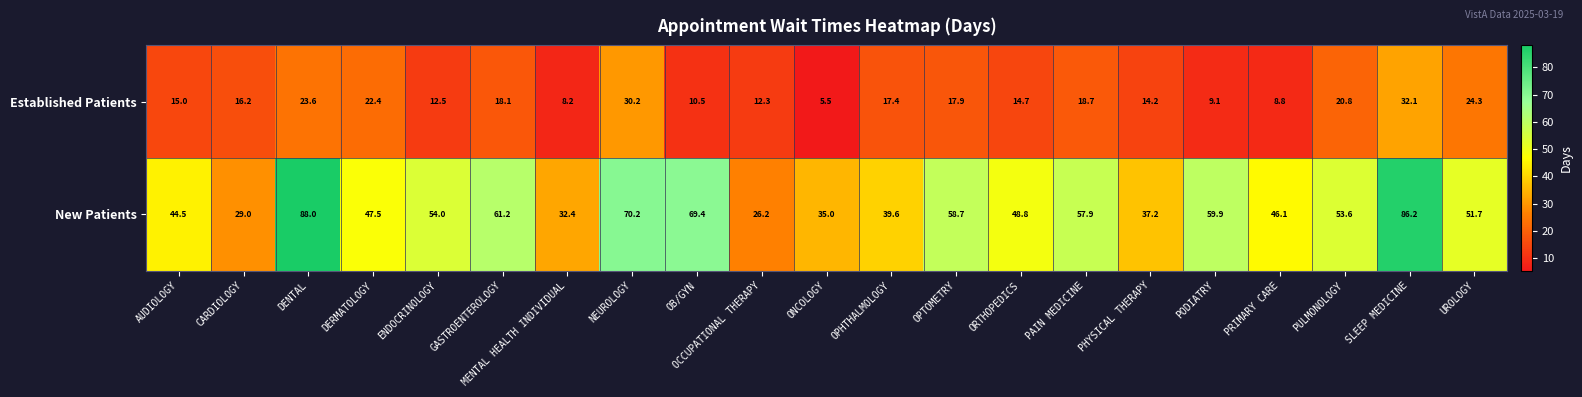

The New Patients series shows 27.7 at DERMATOLOGY. True or false?

False